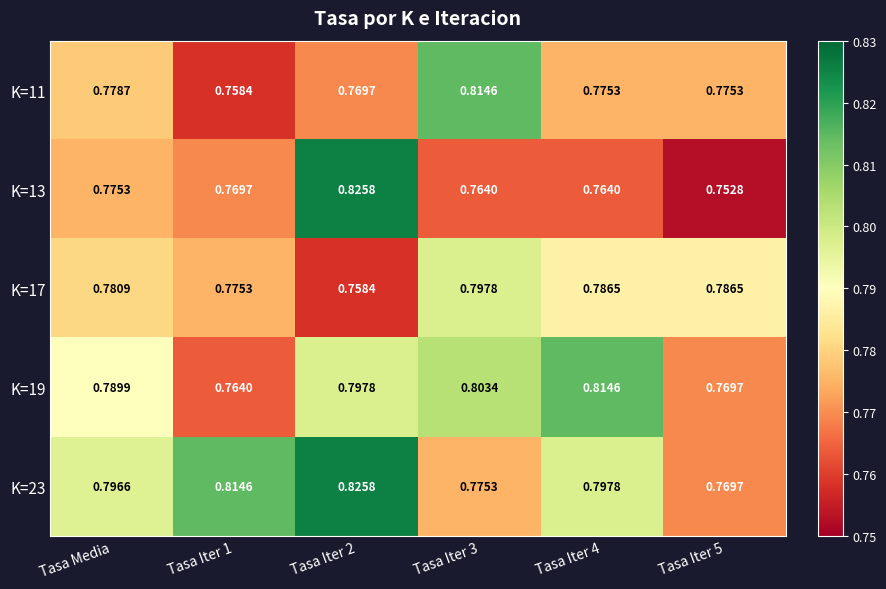

Is the value of K=11 at Tasa Iter 5 greater than the value of K=17 at Tasa Iter 4?

No